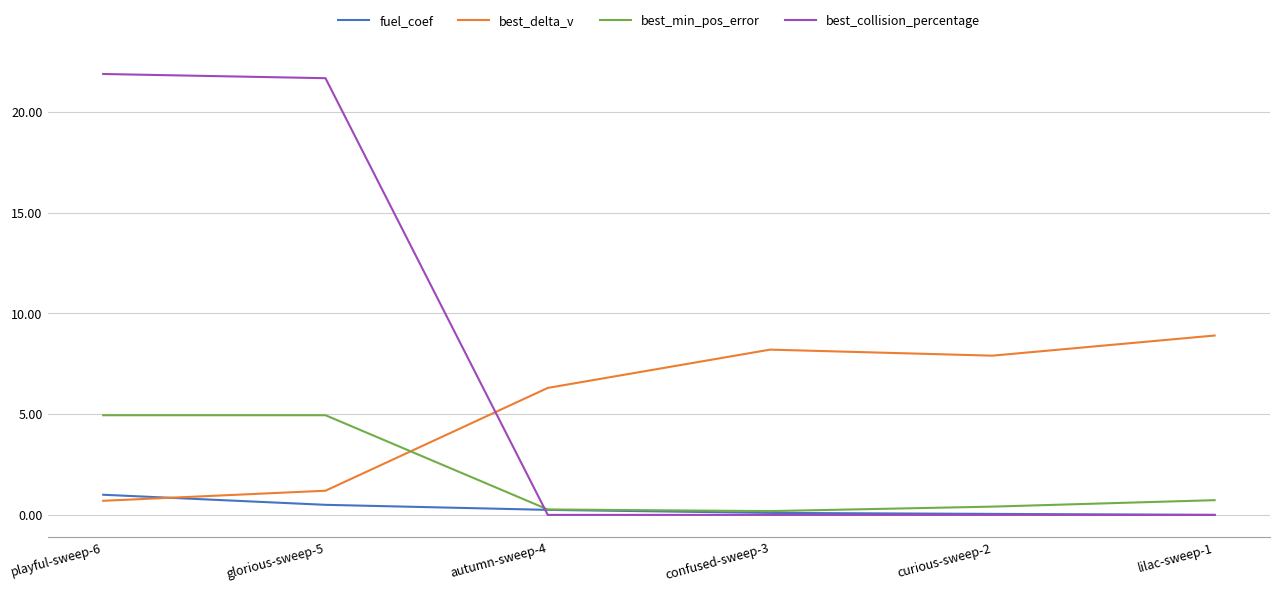

At how many categories does at least one series exceed 6?

6